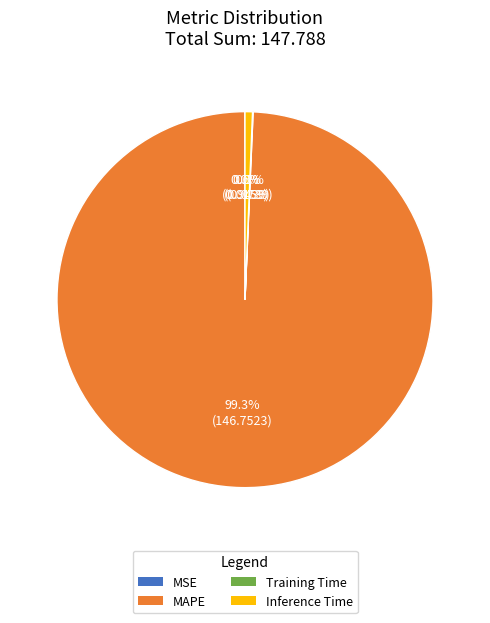

Is MAPE the majority of the pie?

Yes